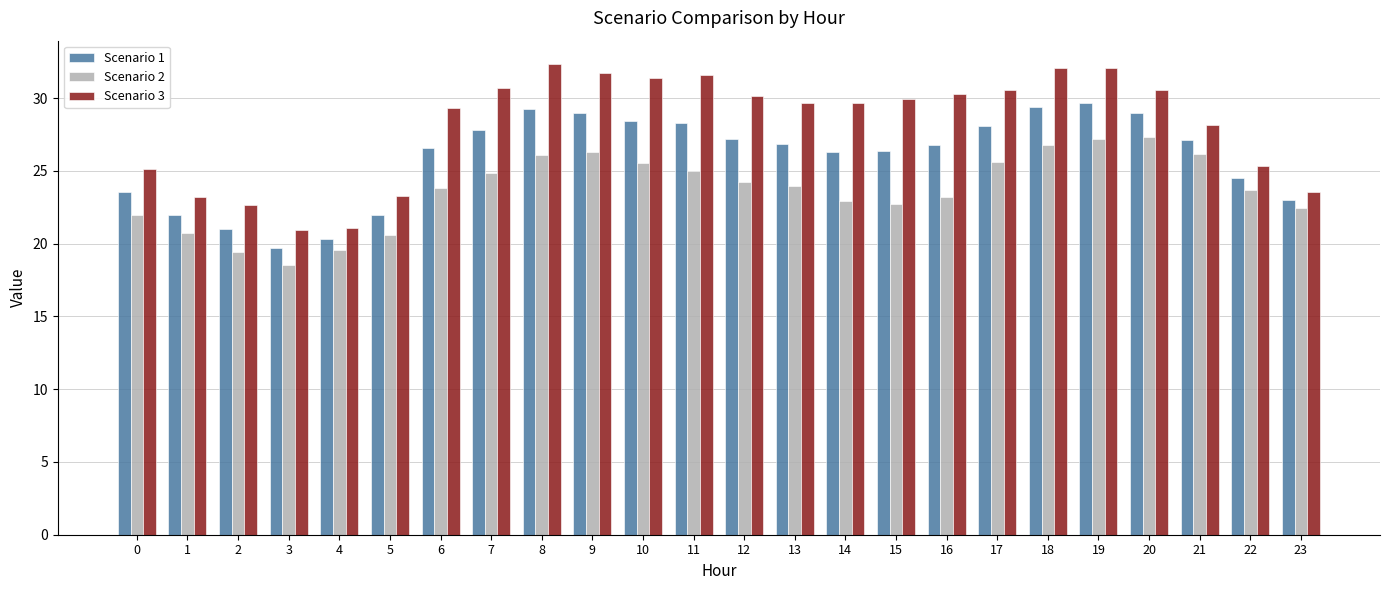

The Scenario 2 series shows 23.2 at 16. True or false?

True